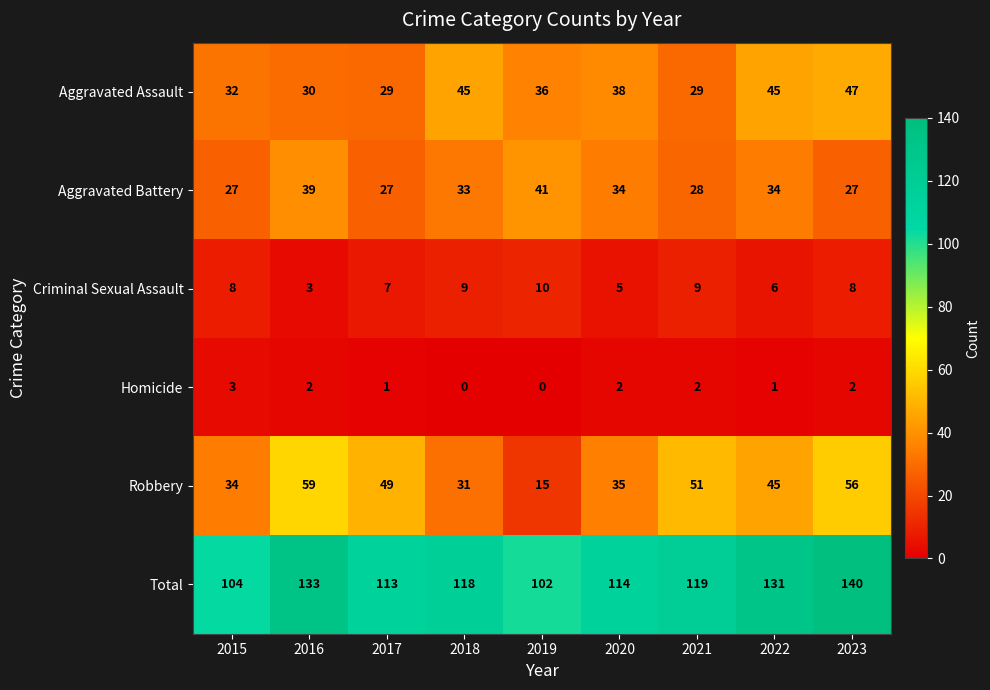

Count the Homicide values in the range 1 to 2.

6